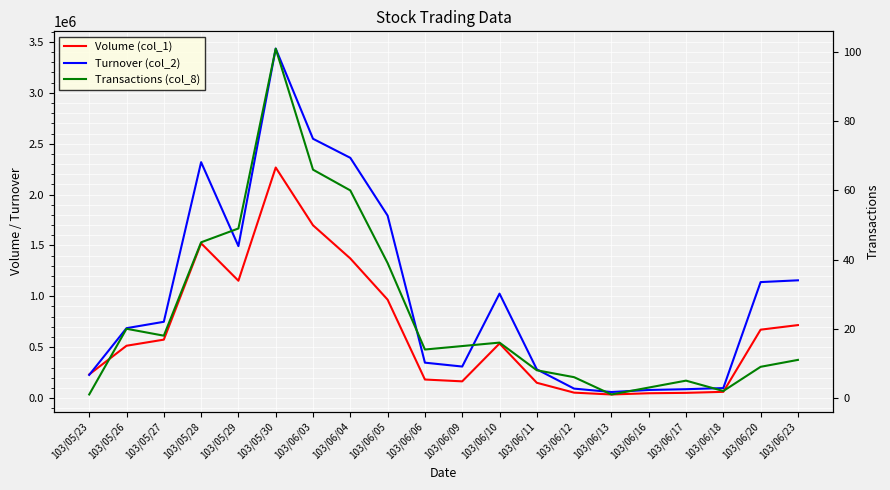

What is the highest value of the Volume (col_1) series?

2266000